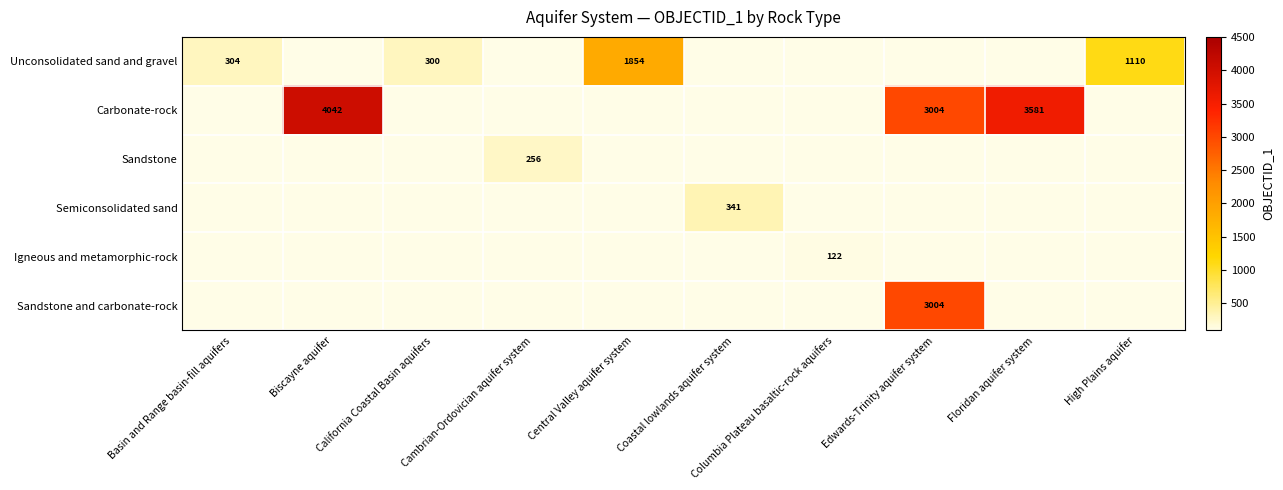

Which label corresponds to the smallest value in the chart?

Columbia Plateau basaltic-rock aquifers